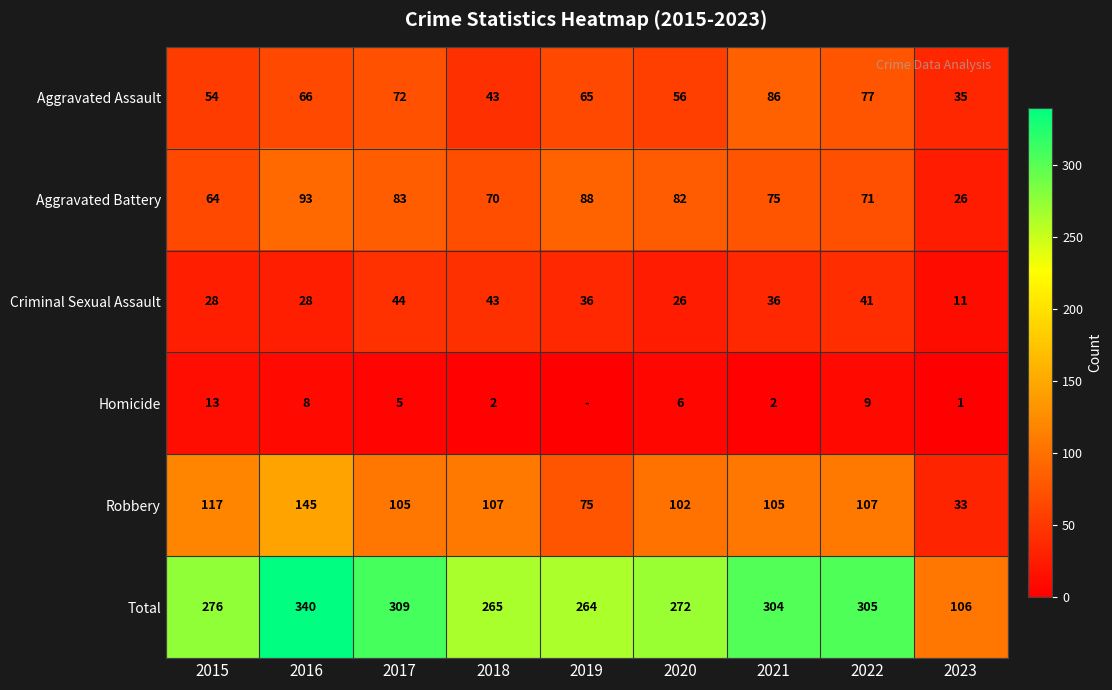

At which label is Total closest to 223?

2019